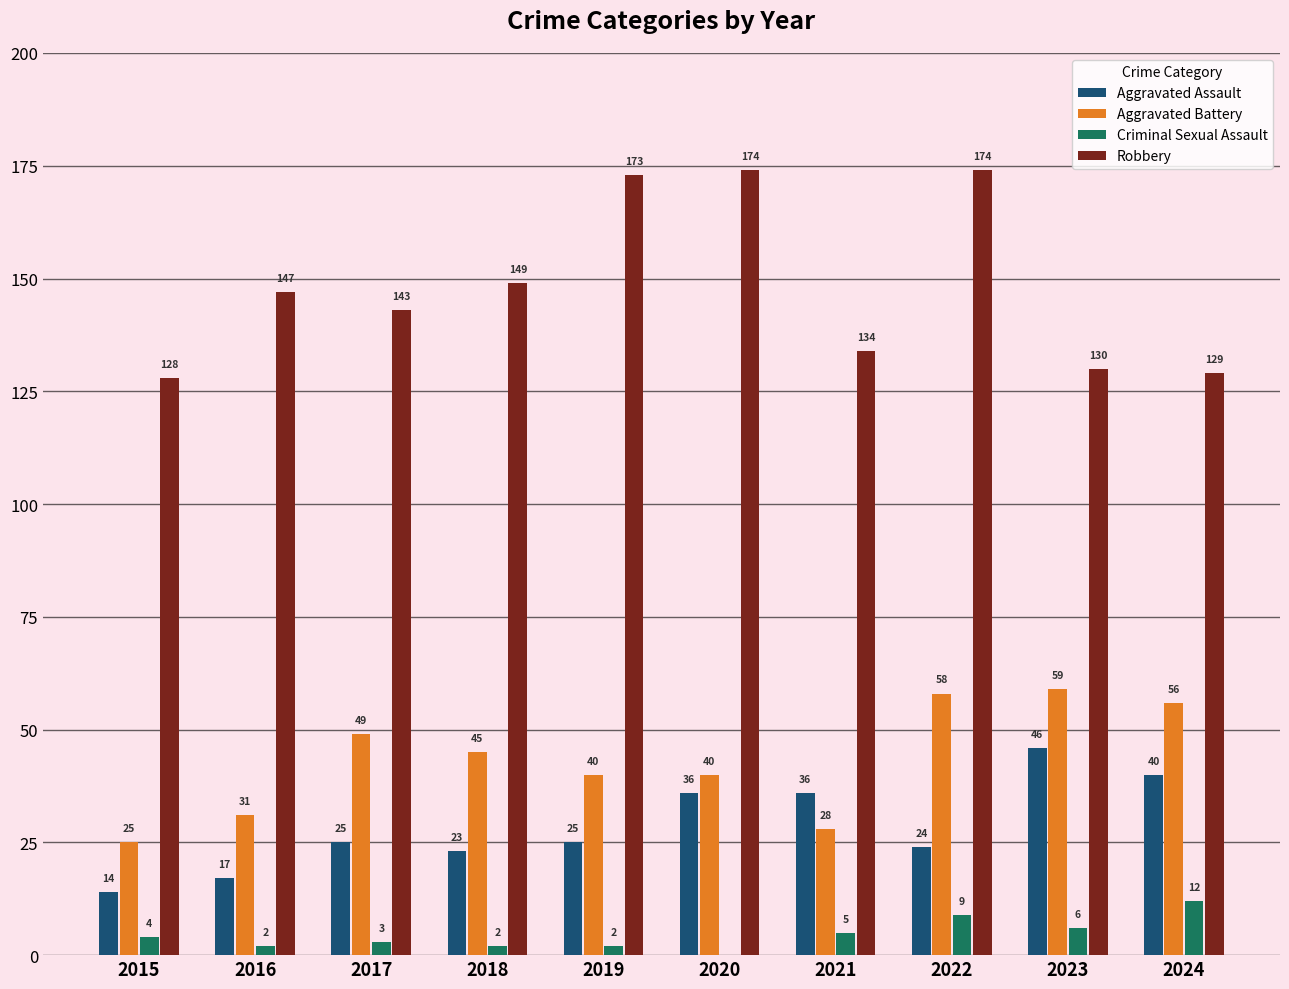

At which label does Aggravated Battery reach its peak?

2023